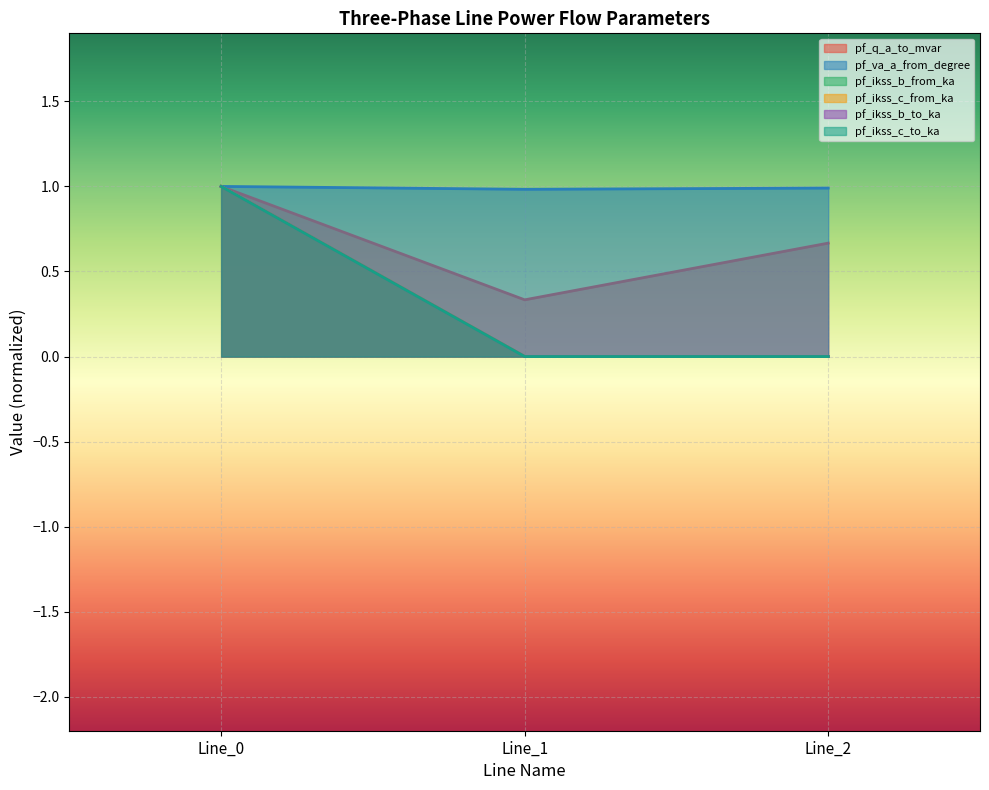

How many categories are shown in the chart?

3